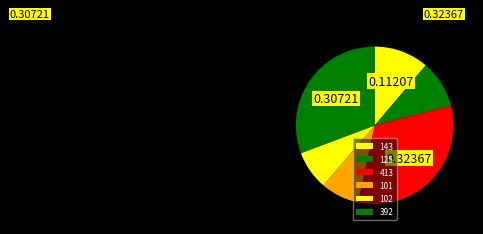

How many segments does this pie chart have?

6